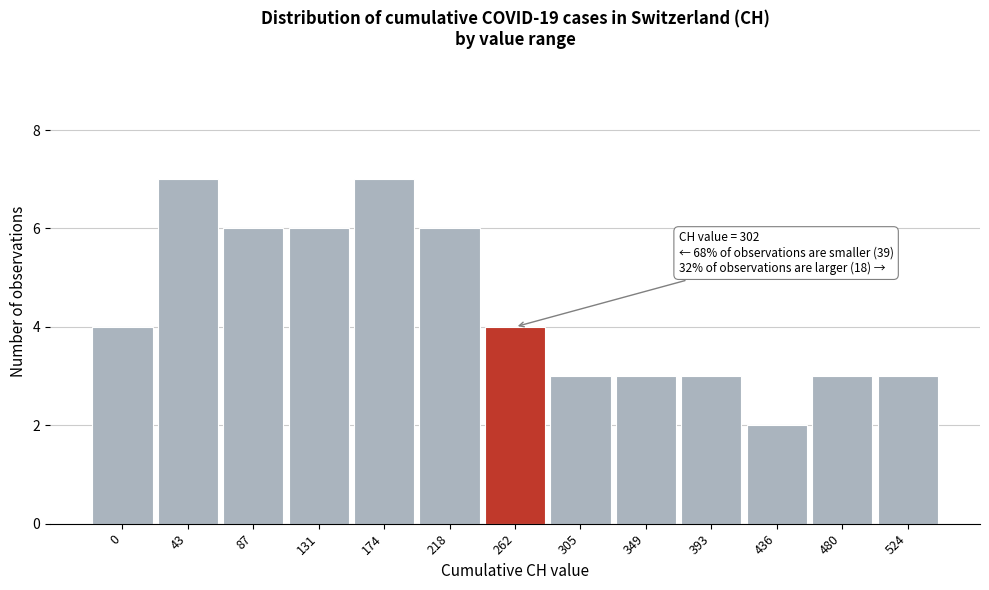

Reading left to right, extract all data points from this chart.

0=4	43=7	87=6	131=6	174=7	218=6	262=4	305=3	349=3	393=3	436=2	480=3	524=3